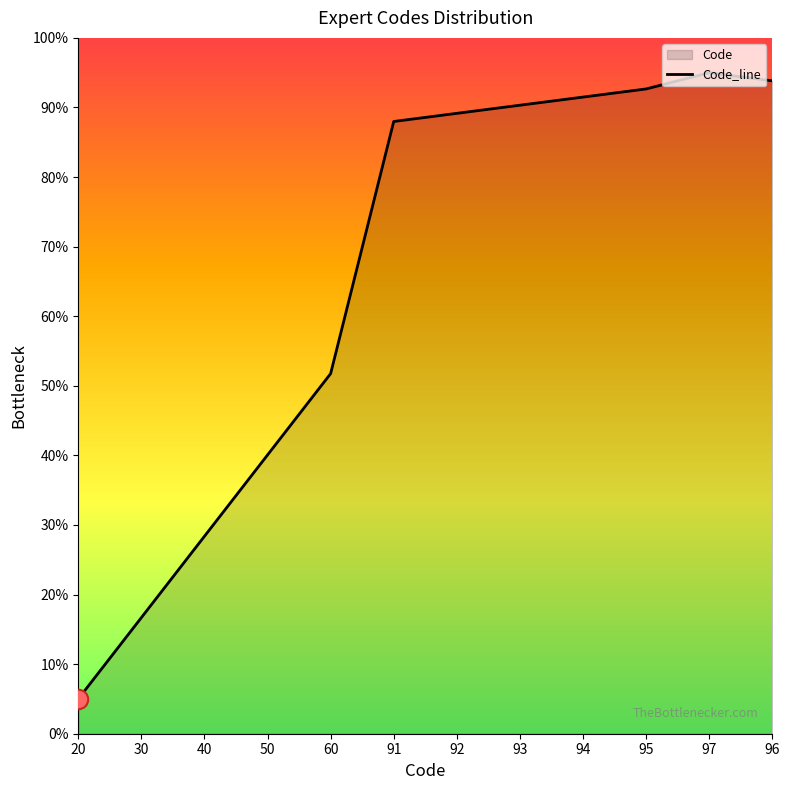

What is the difference between the maximum and minimum values?

90.0